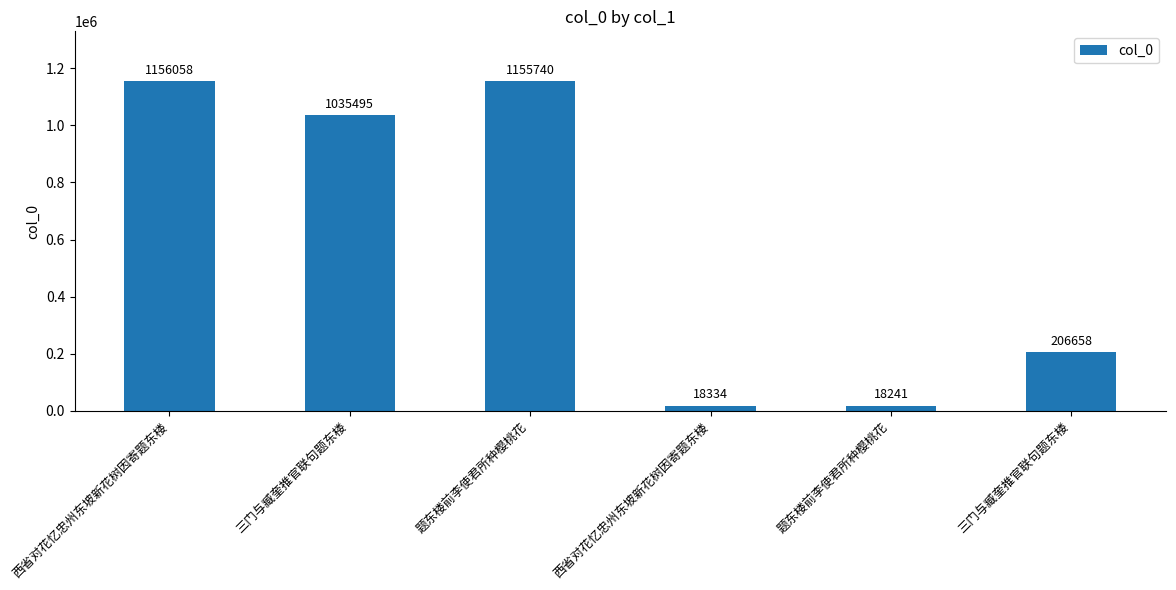

Rank the categories by value from lowest to highest.

题东楼前李使君所种樱桃花, 西省对花忆忠州东坡新花树因寄题东楼, 三门与臧奎推官联句题东楼, 三门与臧奎推官联句题东楼, 题东楼前李使君所种樱桃花, 西省对花忆忠州东坡新花树因寄题东楼